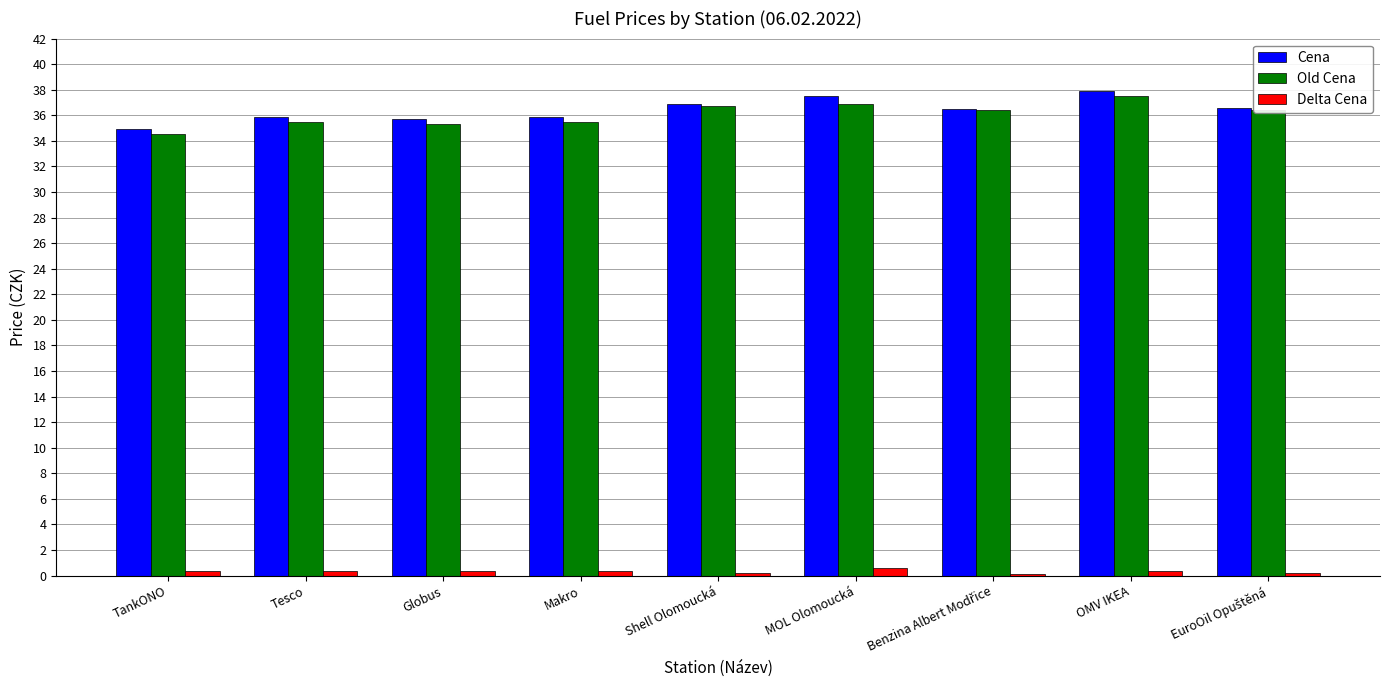

What is the highest value of the Cena series?

37.9